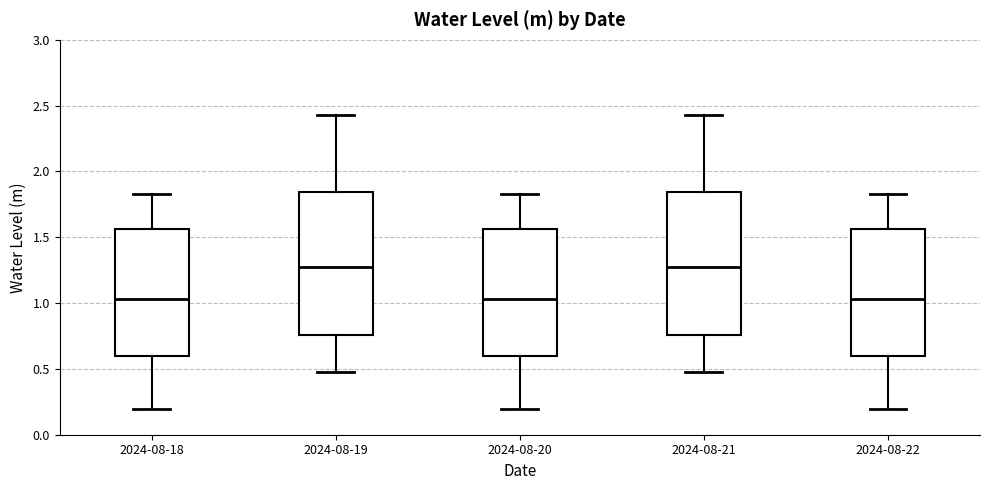

Reading left to right, transcribe this box plot: for each box, give where its median line is, the range the box spans, and where its two whiskers end, as read against the y-axis. The values are not printed on the chart, so give them approximately, as read against the axis.

2024-08-18: median 1.05, box 0.60 to 1.55, whiskers 0.20 to 1.85
2024-08-19: median 1.30, box 0.75 to 1.85, whiskers 0.45 to 2.45
2024-08-20: median 1.05, box 0.60 to 1.55, whiskers 0.20 to 1.85
2024-08-21: median 1.30, box 0.75 to 1.85, whiskers 0.45 to 2.45
2024-08-22: median 1.05, box 0.60 to 1.55, whiskers 0.20 to 1.85